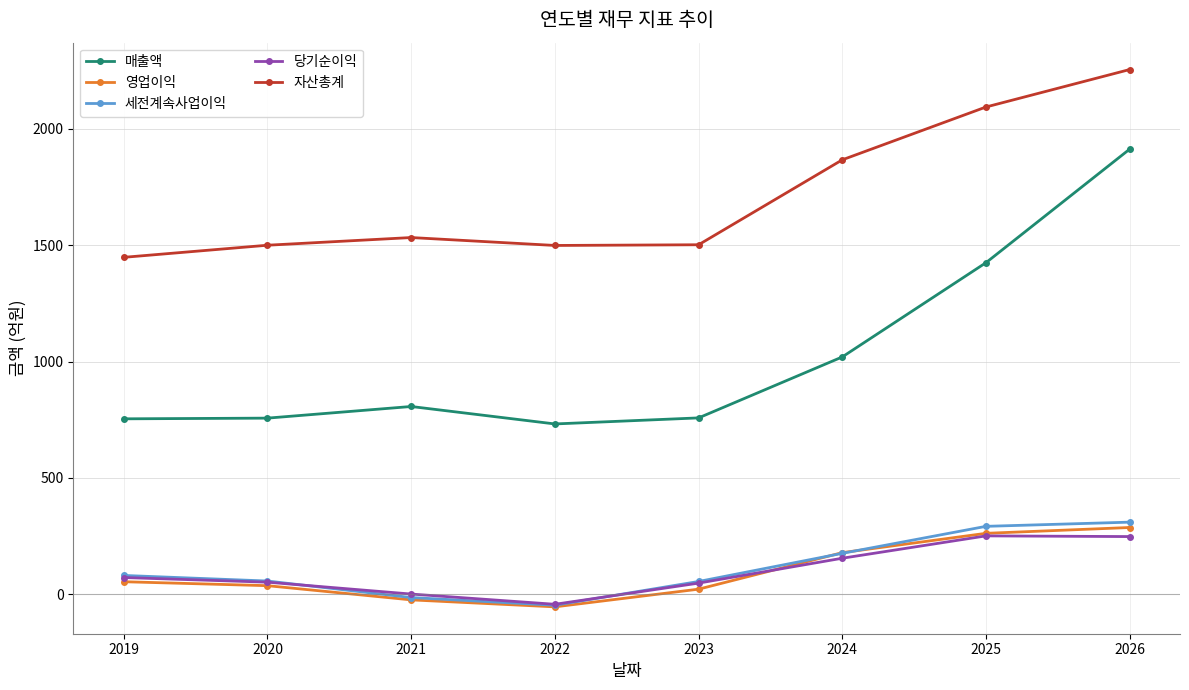

What is the total value across all series at 2021?

2303